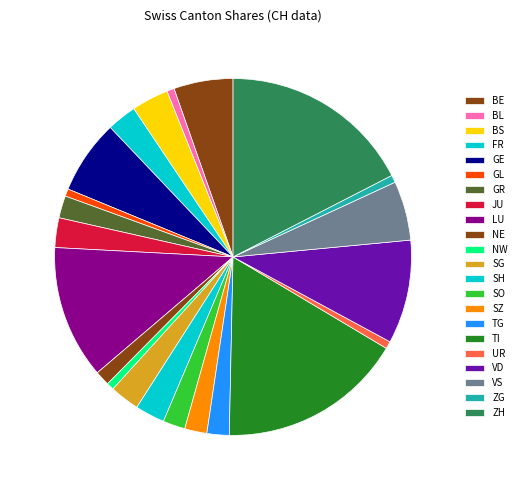

What percentage is the JU slice, to the nearest percent?

3%